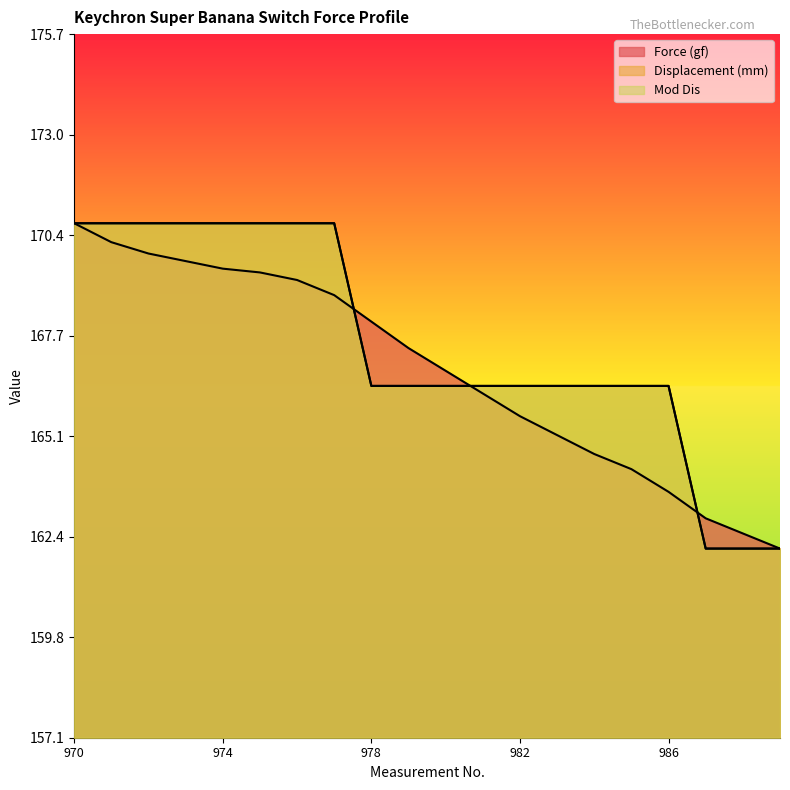

Is the value of Mod Dis at 981 greater than the value of Force (gf) at 970?

No